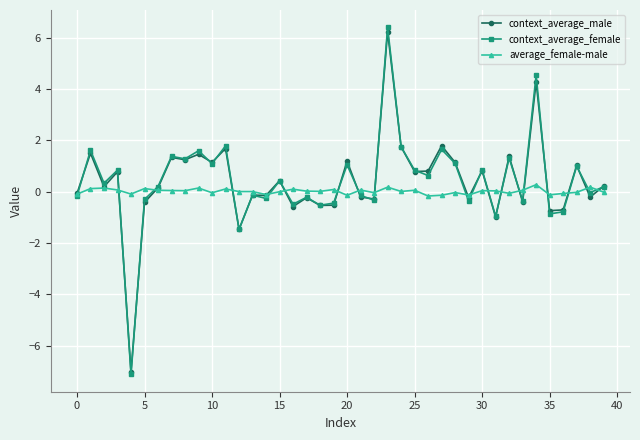

True or false: context_average_female has more than 0 interior local peaks.

True